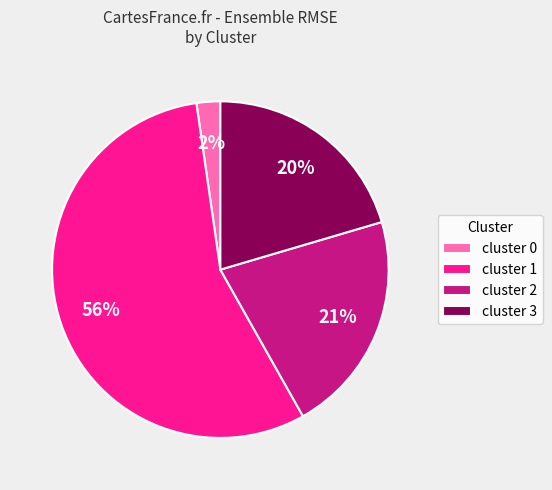

Is it true that cluster 3 is 20% of the pie?

True